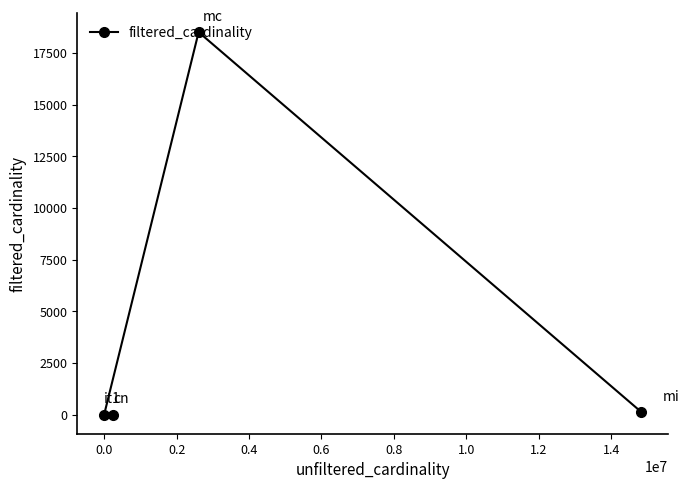

Does the chart display data point markers on the line(s)?

Yes